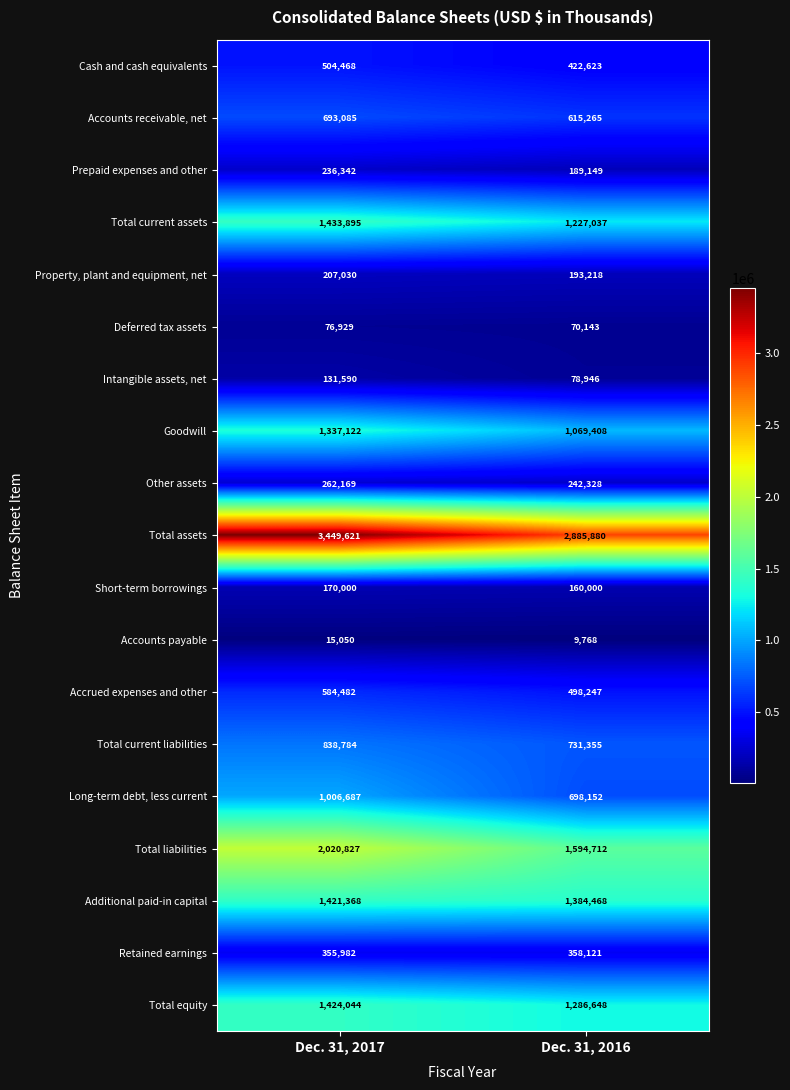

Rank the series at Dec. 31, 2016 from highest to lowest value.

Total assets, Total liabilities, Additional paid-in capital, Total equity, Total current assets, Goodwill, Total current liabilities, Long-term debt, less current, Accounts receivable, net, Accrued expenses and other, Cash and cash equivalents, Retained earnings, Other assets, Property, plant and equipment, net, Prepaid expenses and other, Short-term borrowings, Intangible assets, net, Deferred tax assets, Accounts payable